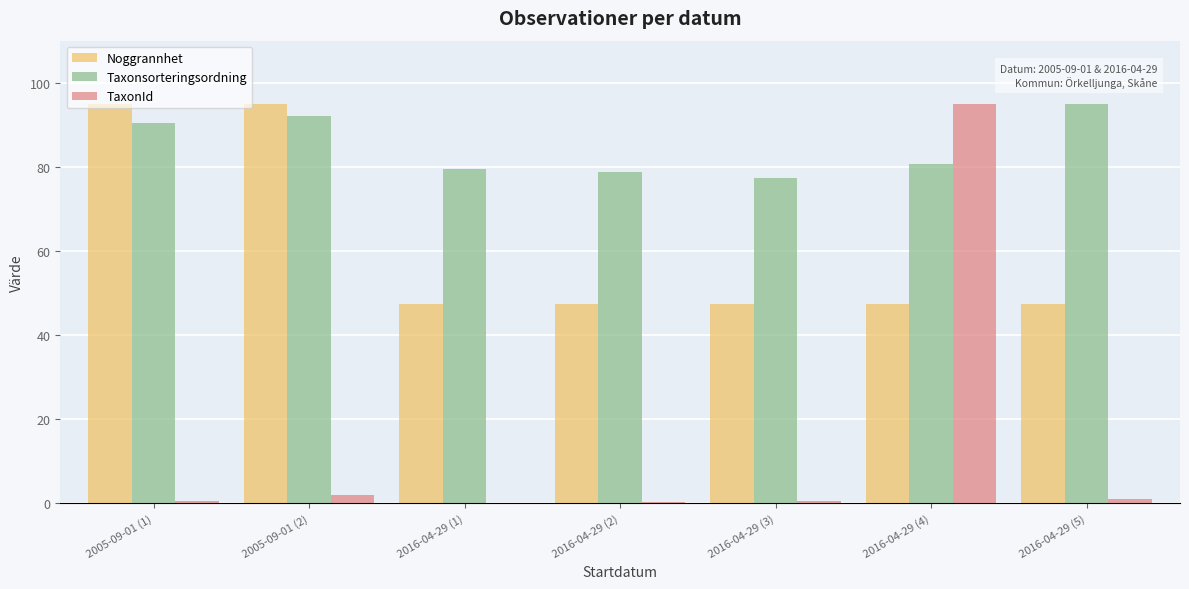

Read the Taxonsorteringsordning value at 2016-04-29 (2).

78.9